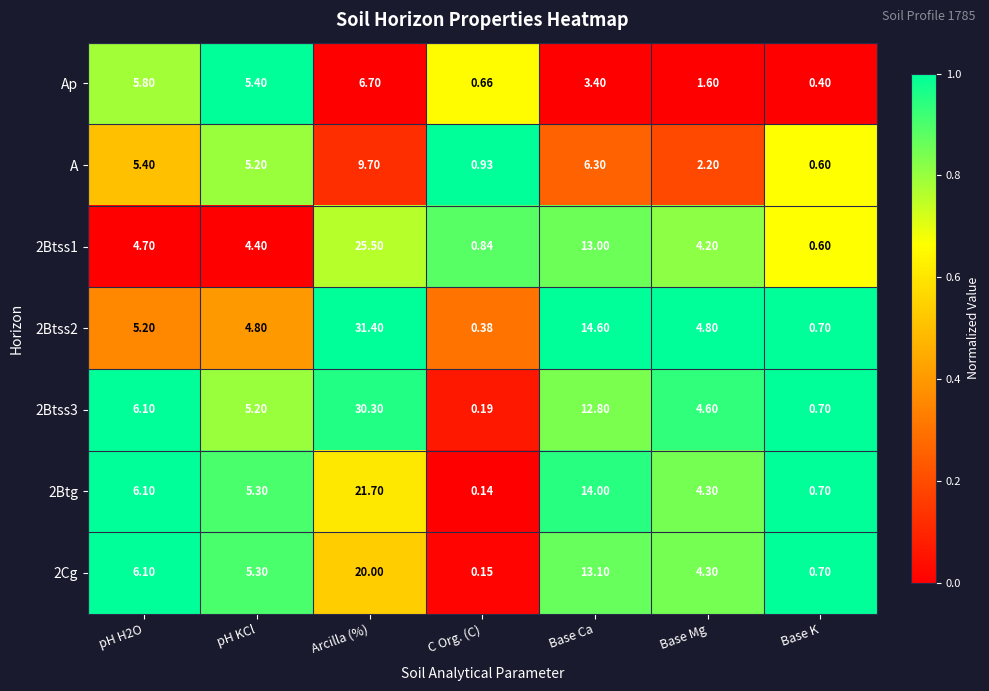

Where is 2Cg nearest to the value 10?

Base Ca